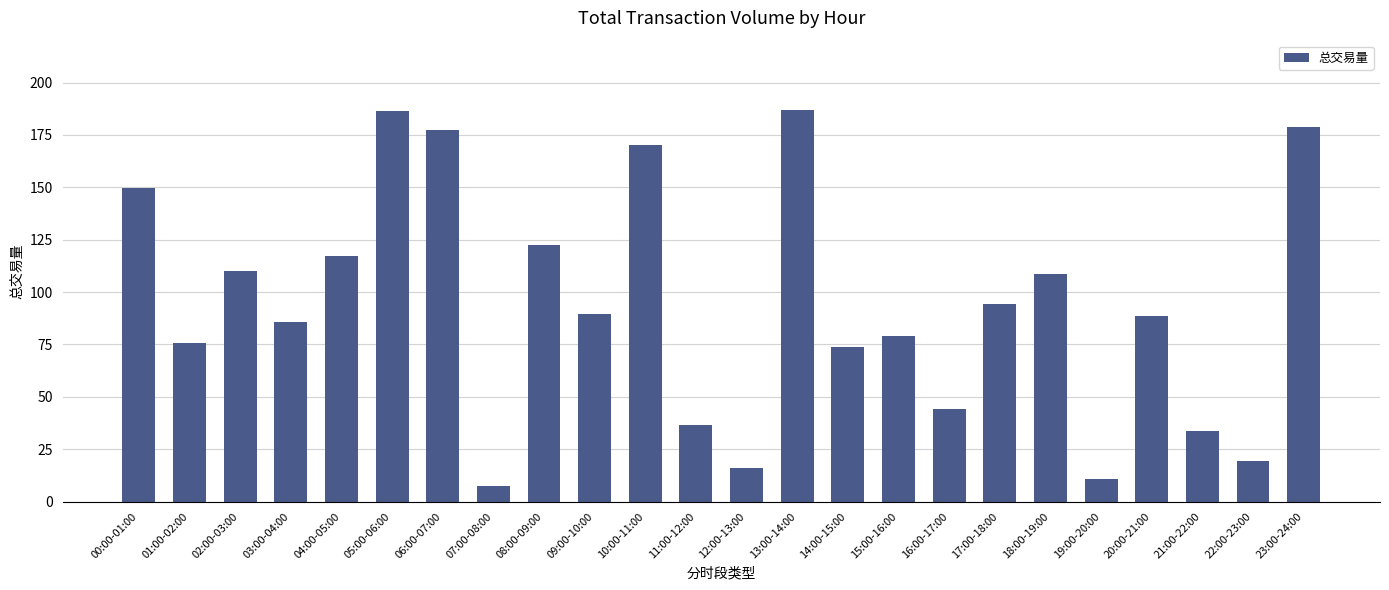

How many bars are there in total?

24